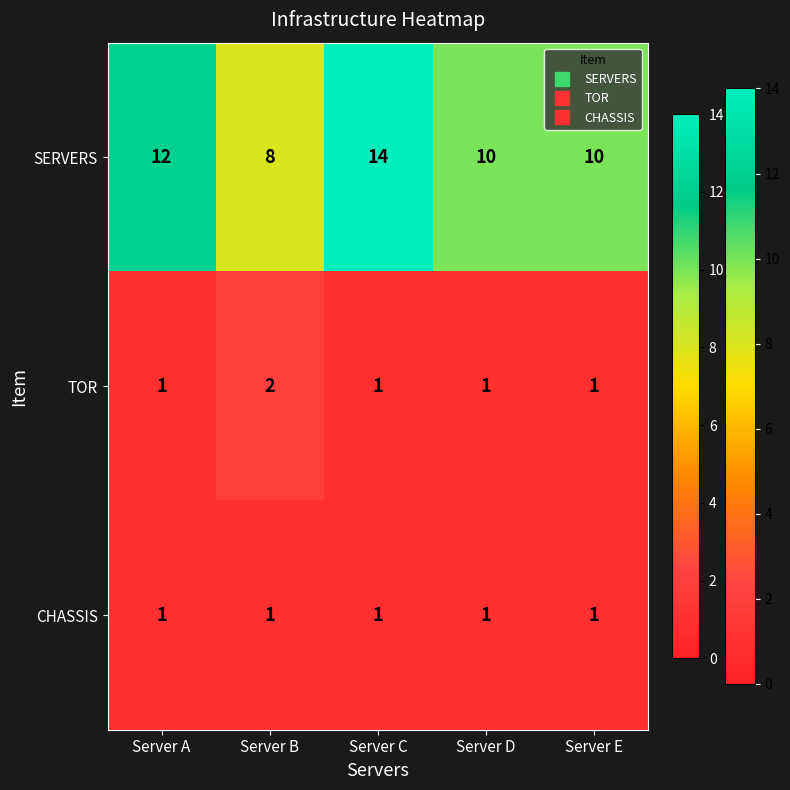

The TOR series shows 1 at Server C. True or false?

True